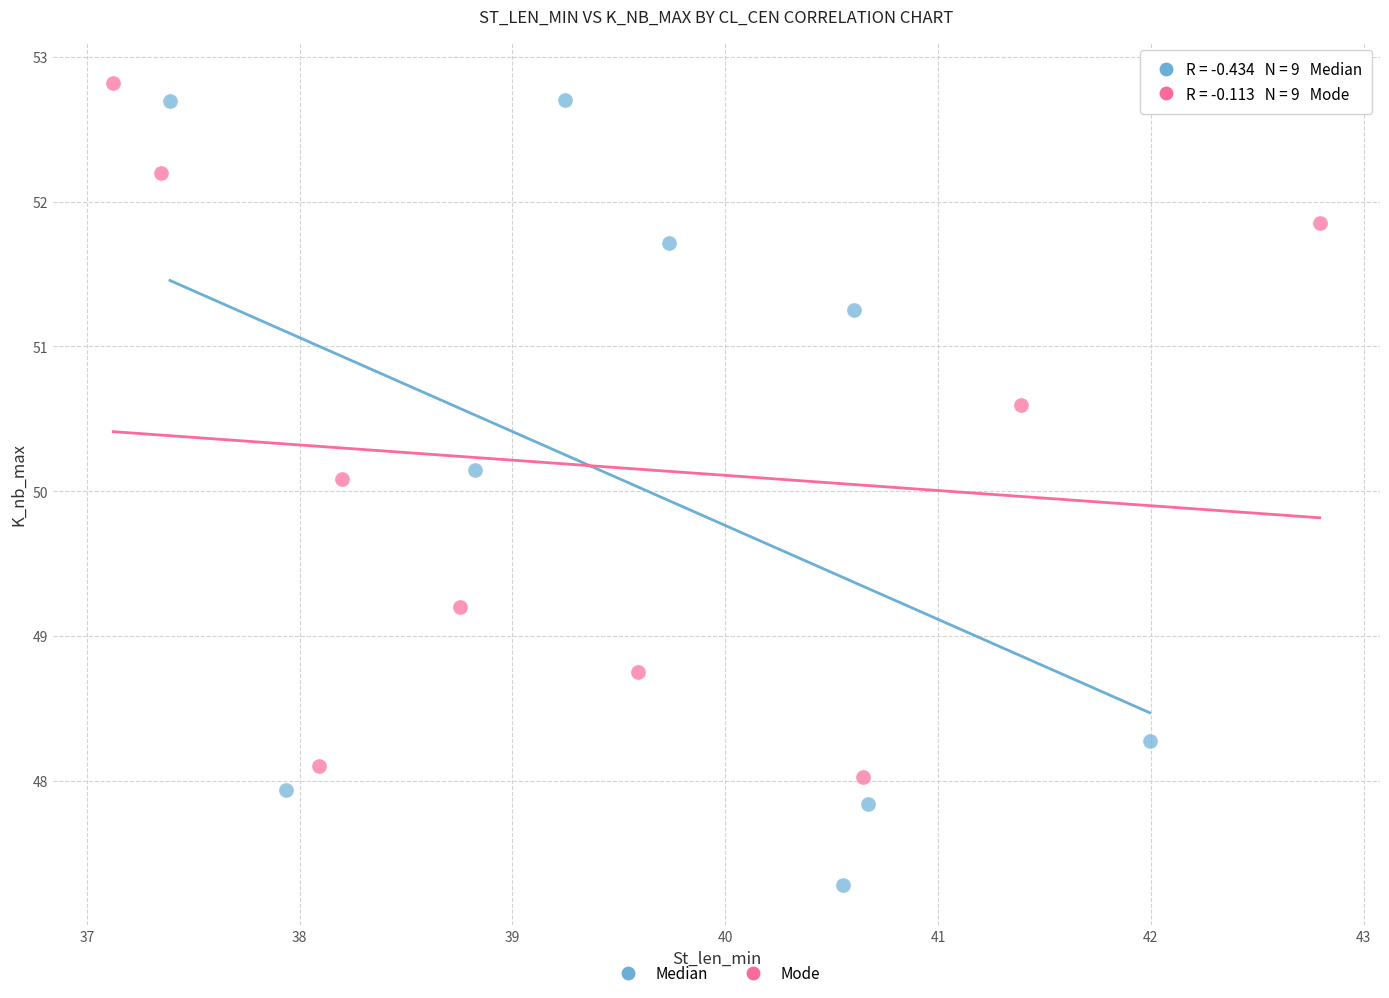

Which series has the widest spread of Y values?

Median